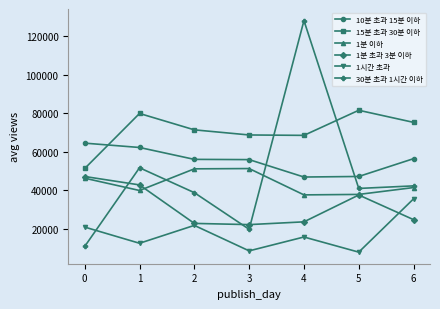

What is the value of the 1분 이하 point at the 3rd from the left?

51047.7